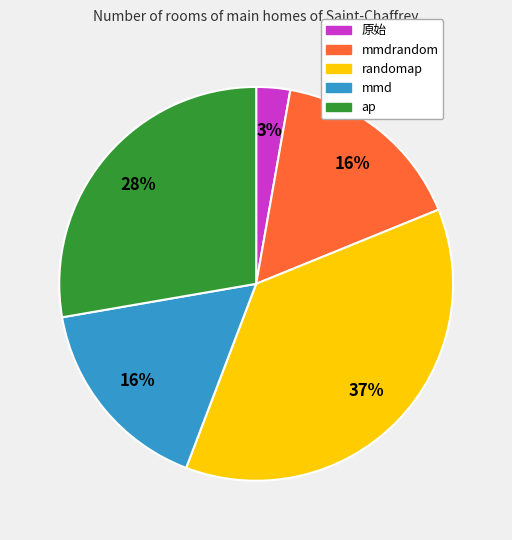

Is there any slice that represents more than half of the pie?

No